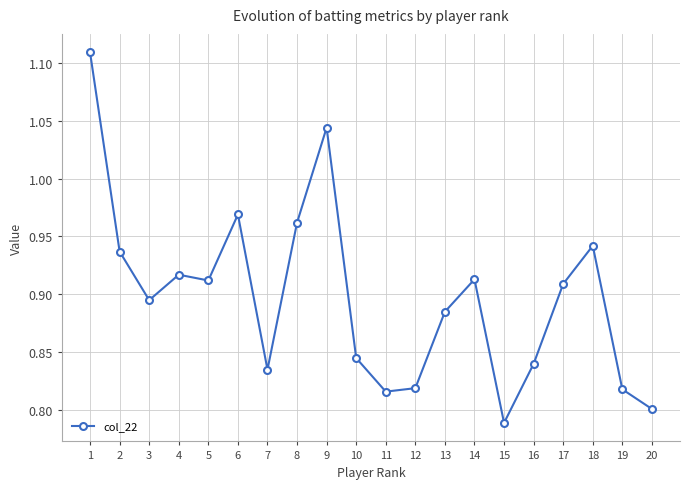

Where is the first local minimum?

3